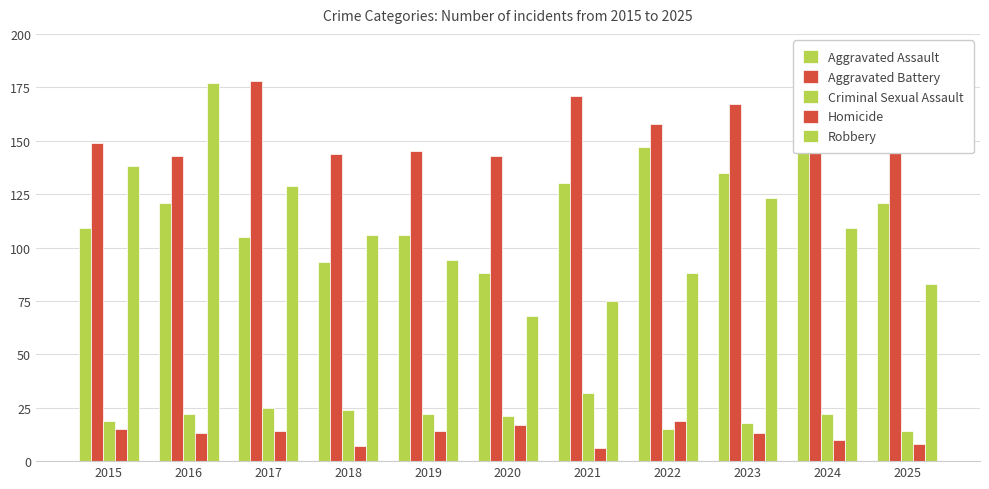

Is it true that Homicide equals 13 at 2016?

True